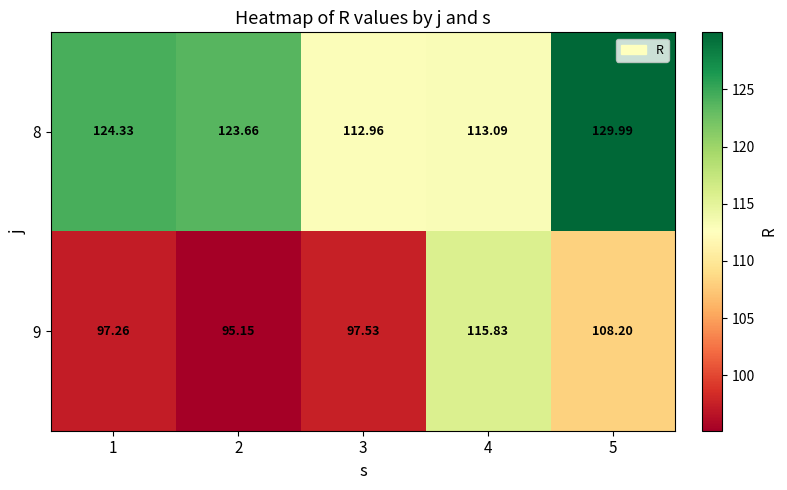

Is the value of 9 at 1 greater than the value of 8 at 5?

No